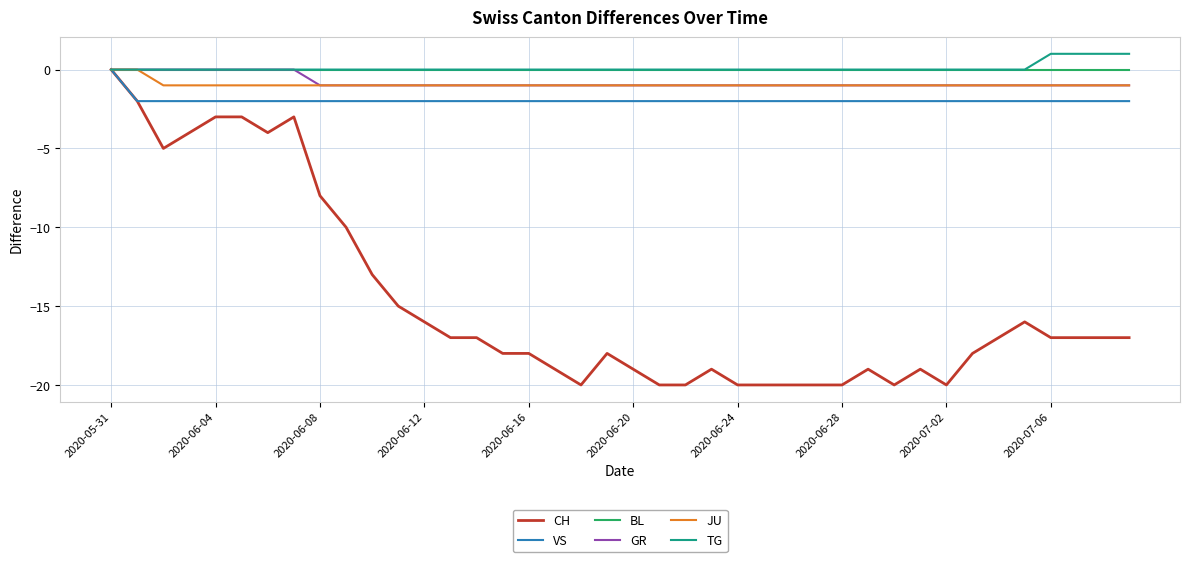

Which series has the largest range (max minus min)?

CH